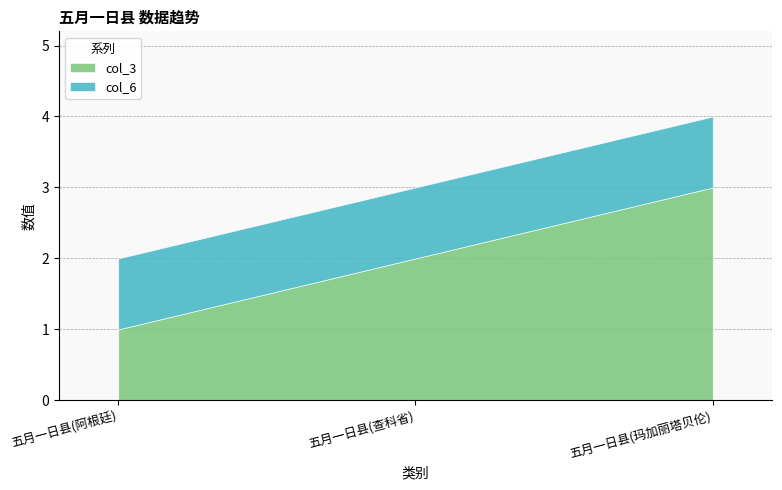

Is it true that col_6 equals 1 at 五月一日县(阿根廷)?

True